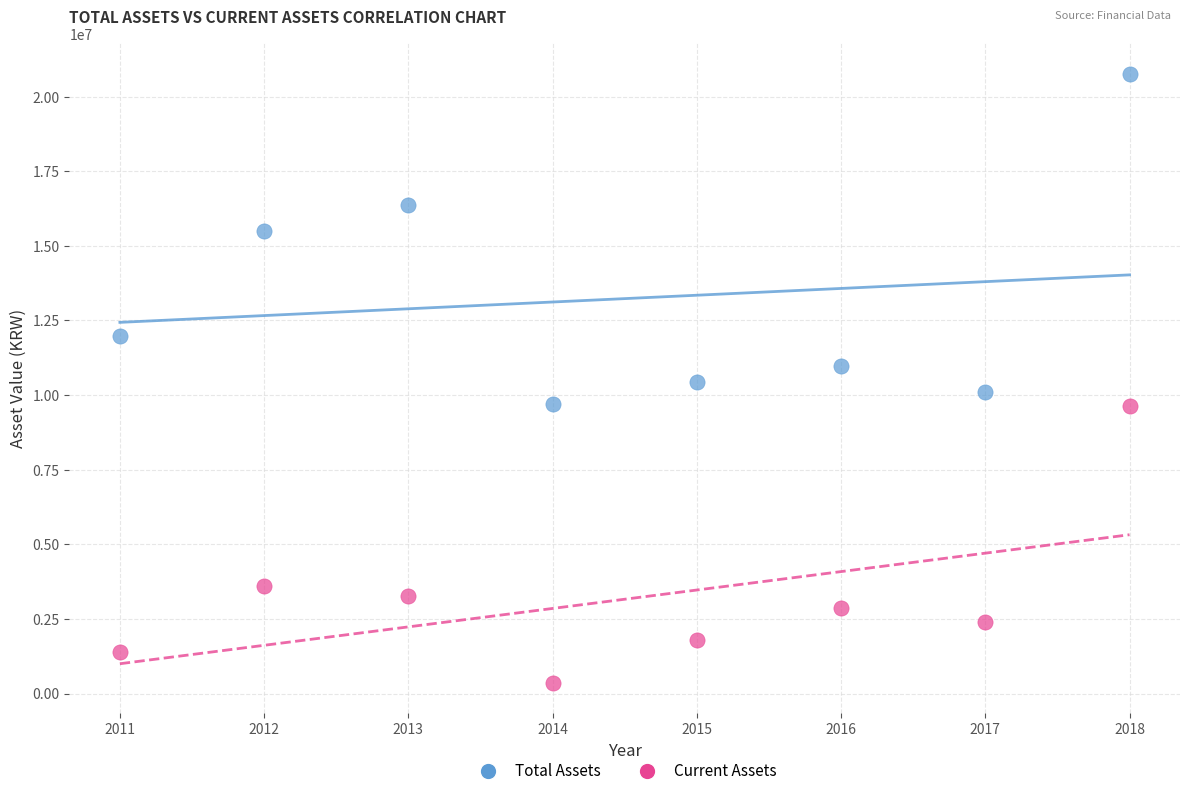

Across all data points, what is the range of Y values (max minus min)?

20402422